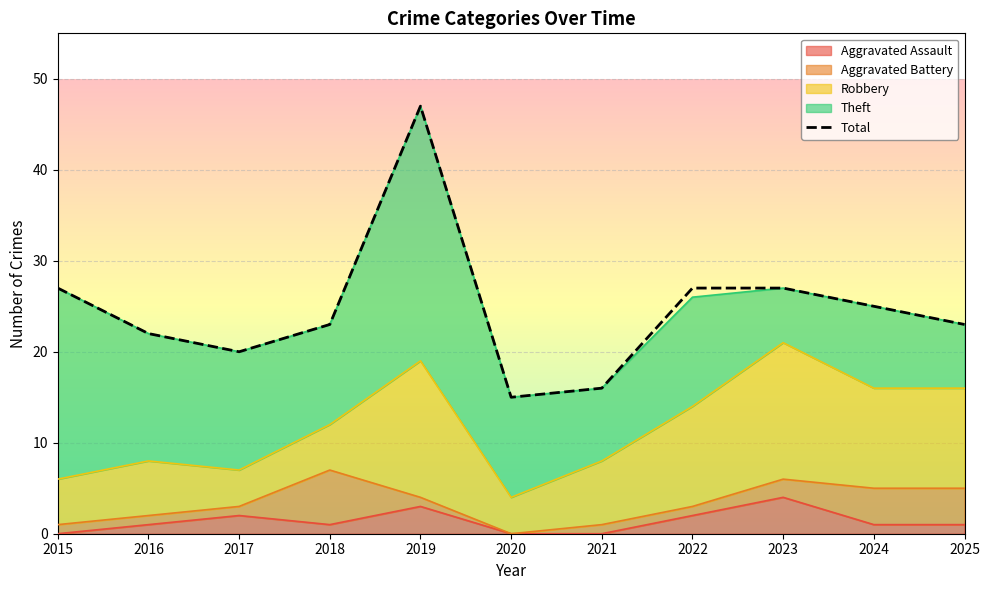

What is the value of the 2nd point from the left?

22